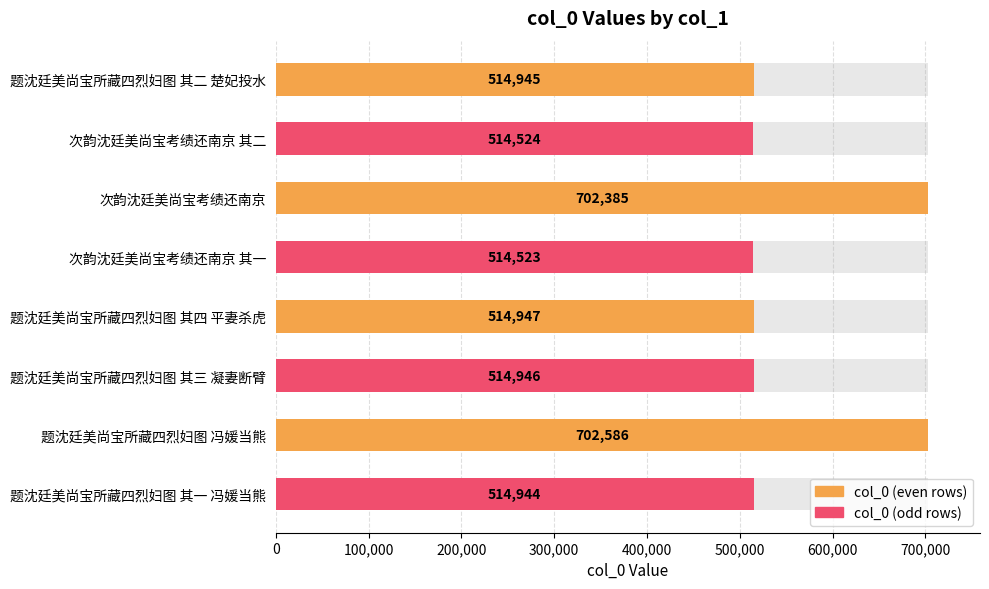

What is the difference between the values at 题沈廷美尚宝所藏四烈妇图 冯媛当熊 and 次韵沈廷美尚宝考绩还南京 其一?

188063